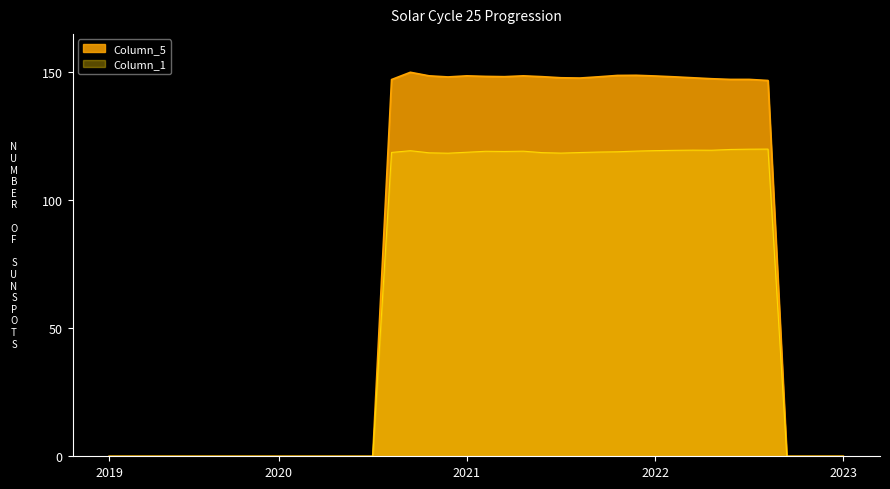

What is the greatest value displayed?

150.0